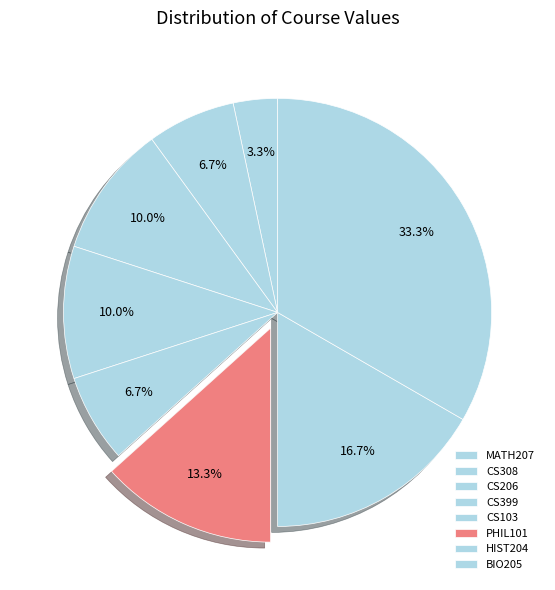

Is CS206 the majority of the pie?

No